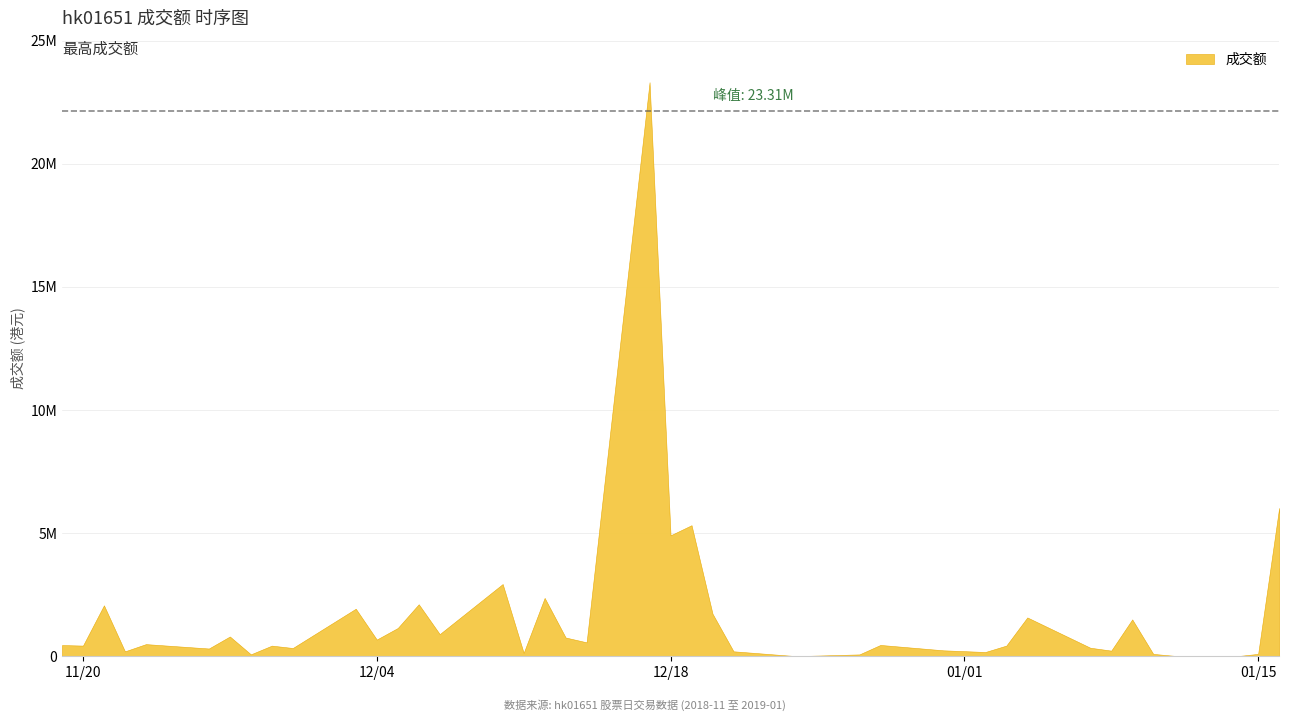

Rank the categories by value from highest to lowest.

2018-12-17, 2019-01-16, 2018-12-19, 2018-12-18, 2018-12-10, 2018-12-12, 2018-12-06, 2018-11-21, 2018-12-03, 2018-12-20, 2019-01-04, 2019-01-09, 2018-12-05, 2018-12-07, 2018-11-27, 2018-12-13, 2018-12-04, 2018-12-14, 2018-11-23, 2018-12-28, 2018-11-19, 2018-11-20, 2019-01-03, 2018-11-29, 2019-01-07, 2018-11-30, 2018-11-26, 2018-12-31, 2019-01-08, 2018-12-21, 2018-11-22, 2019-01-02, 2018-12-11, 2019-01-15, 2019-01-10, 2018-11-28, 2018-12-27, 2019-01-11, 2019-01-14, 2018-12-24